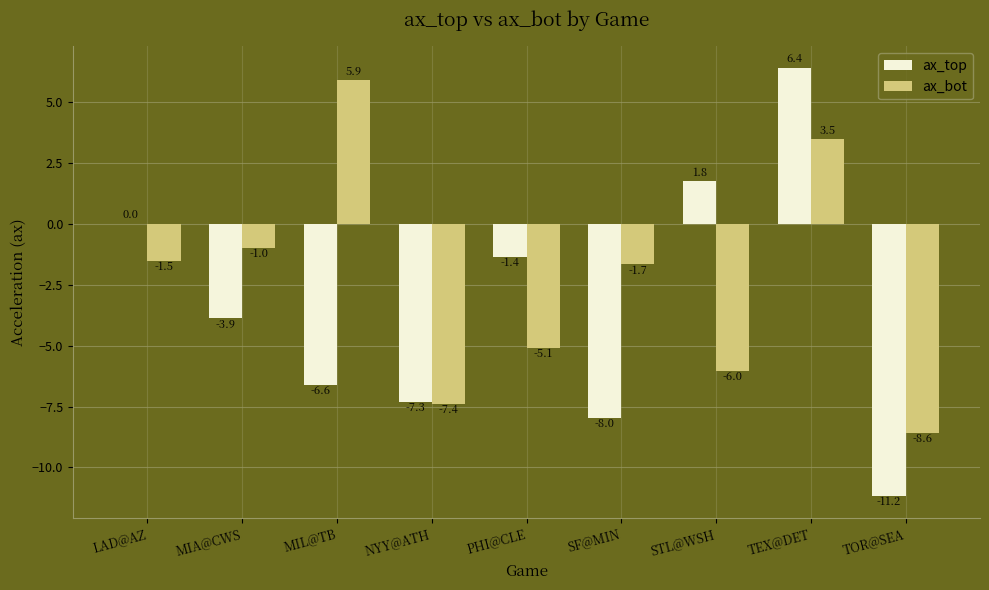

The value of ax_top at PHI@CLE is -1.4. True or false?

True